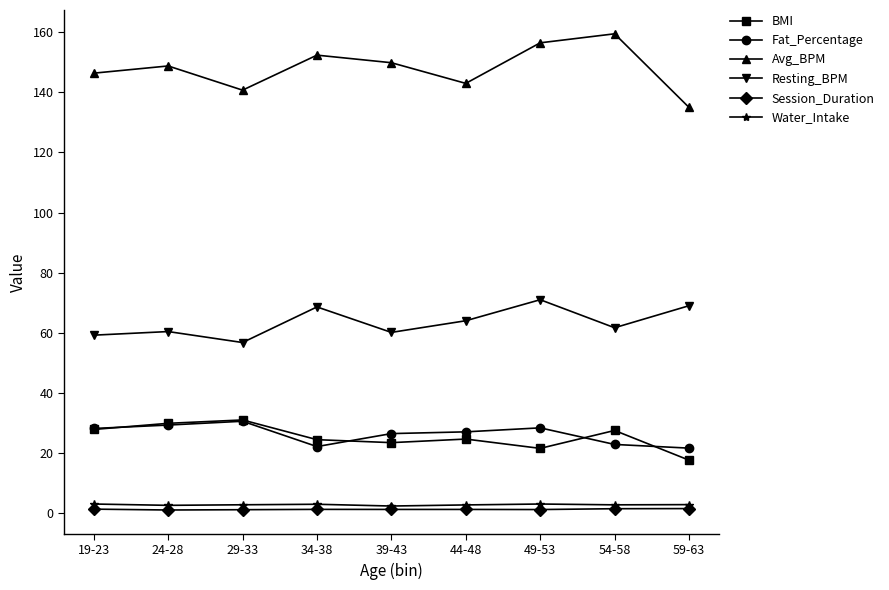

What is the total value across all series at 39-43?

263.4